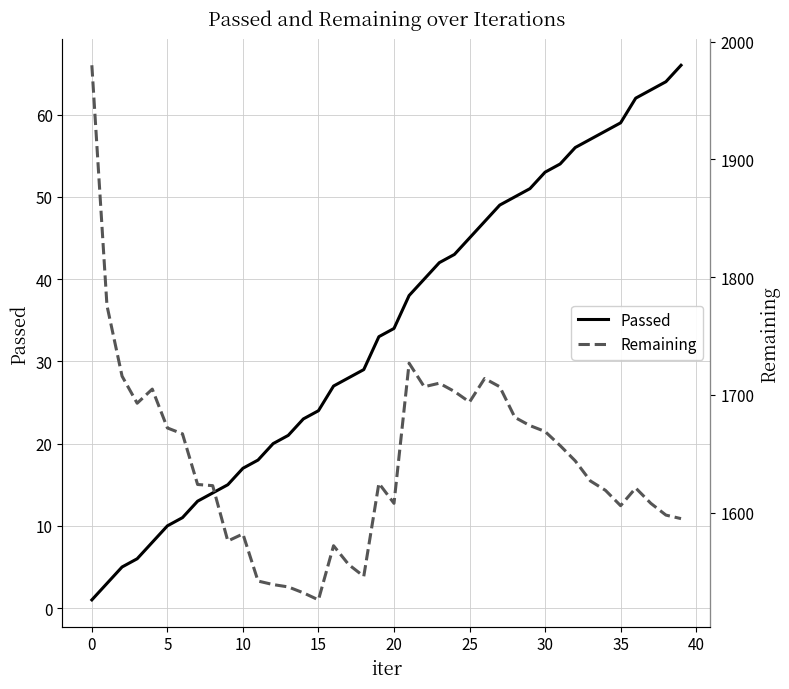

Does the chart display data point markers on the line(s)?

No